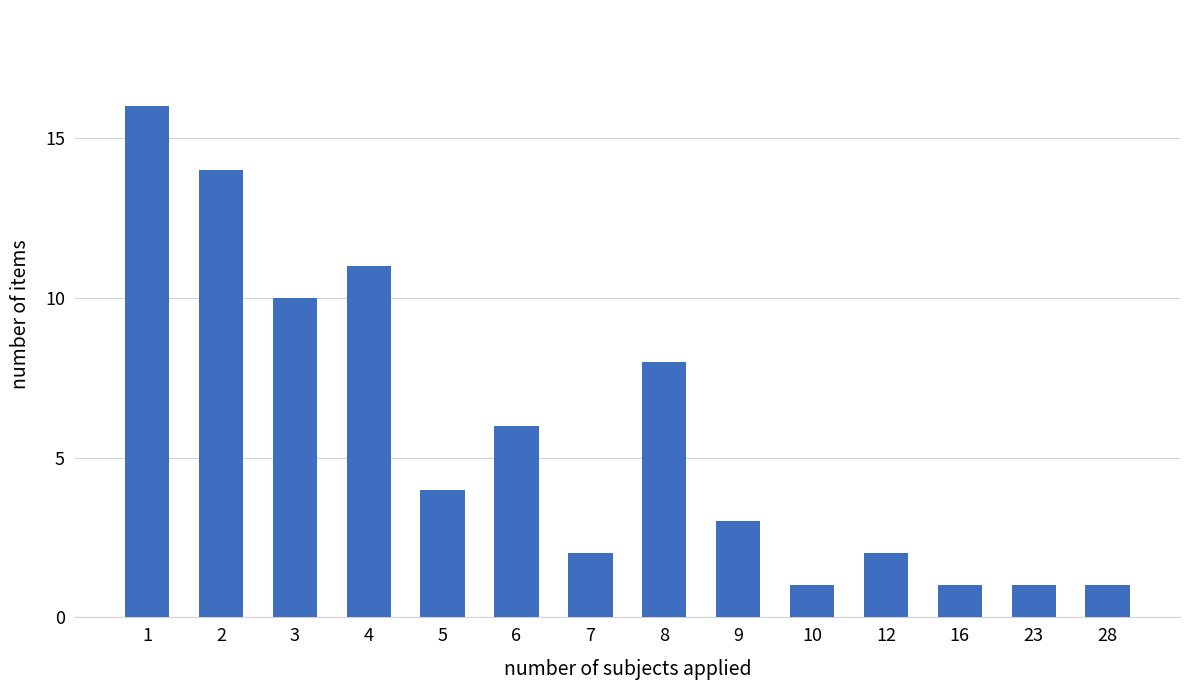

Reading left to right, what are all the values shown in this chart?

16	14	10	11	4	6	2	8	3	1	2	1	1	1